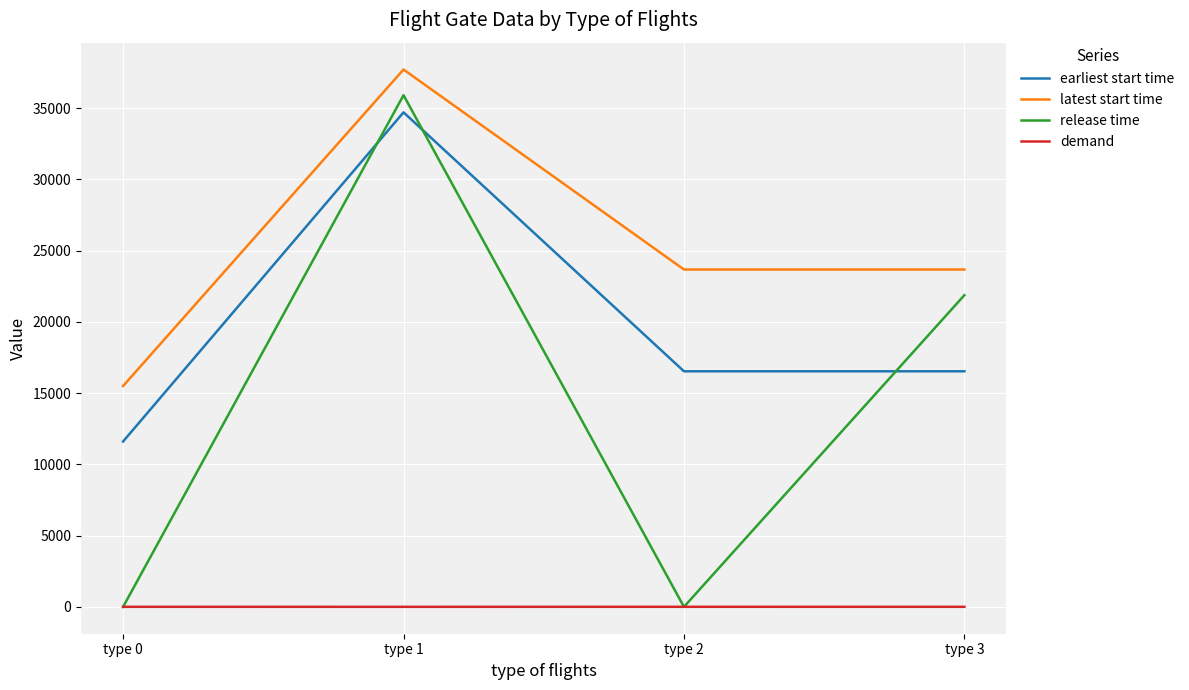

Which series has the largest range (max minus min)?

release time